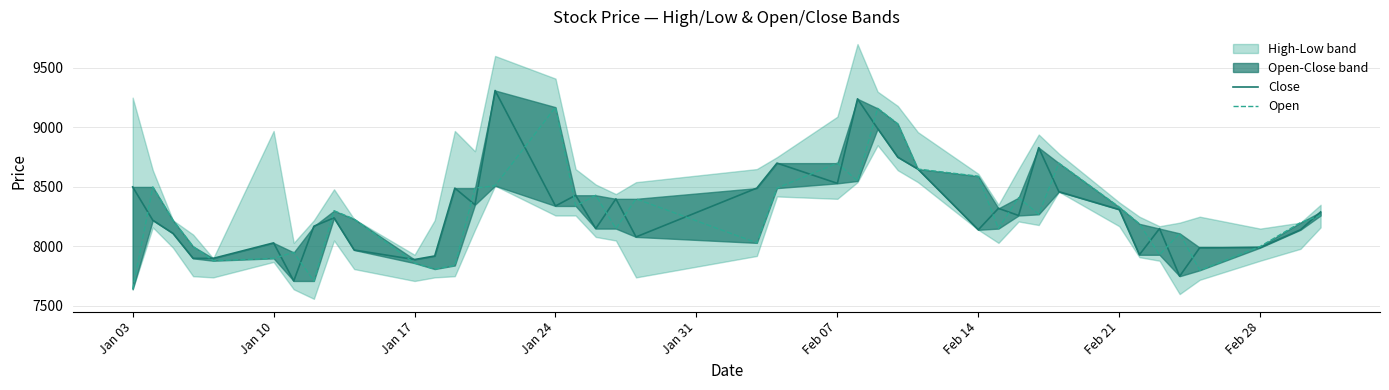

Is the value of Open at 29 greater than the value of Close at Jan 10?

Yes